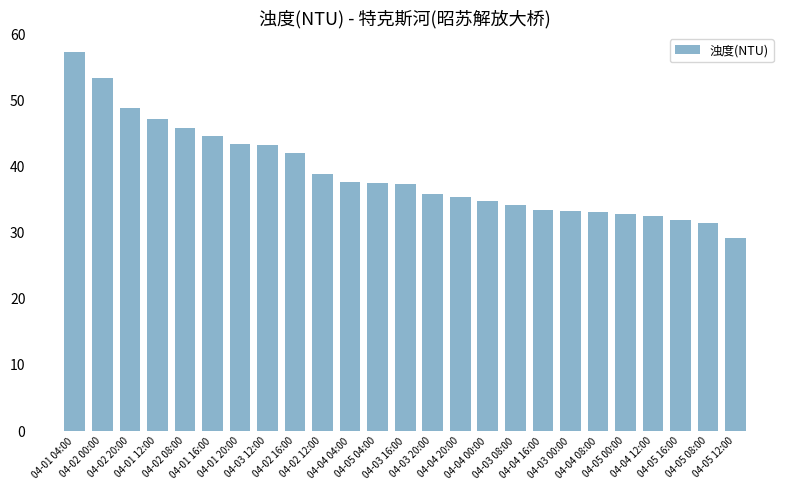

What is the minimum value shown in the chart?

29.2